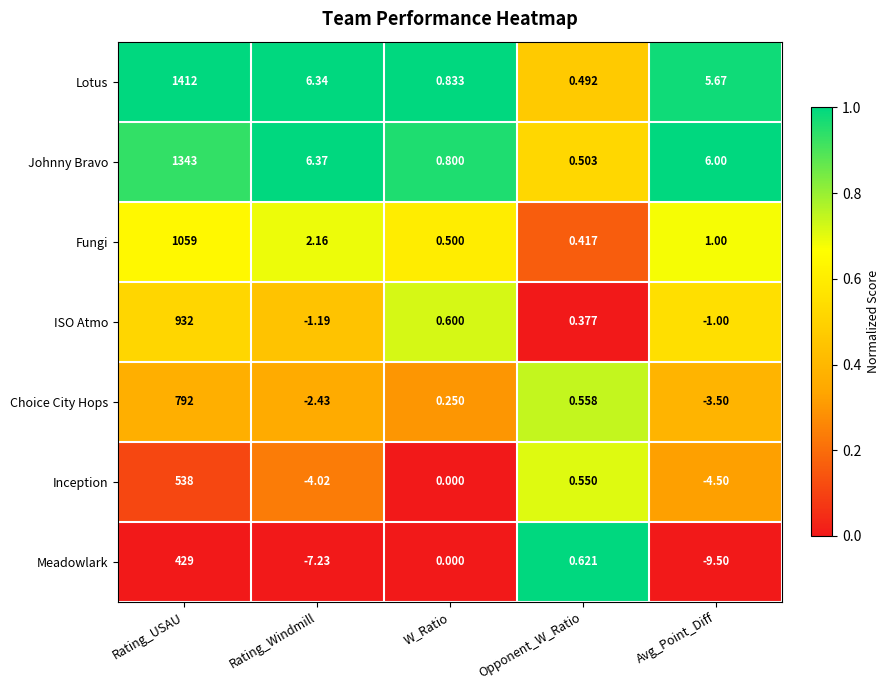

Which series changed the most between Rating_USAU and Rating_Windmill?

Lotus